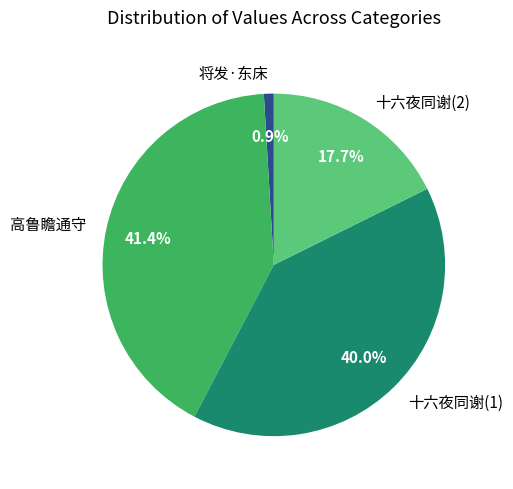

Approximately how many times larger is the value at 高鲁瞻通守 compared to 将发·东床?

44.5